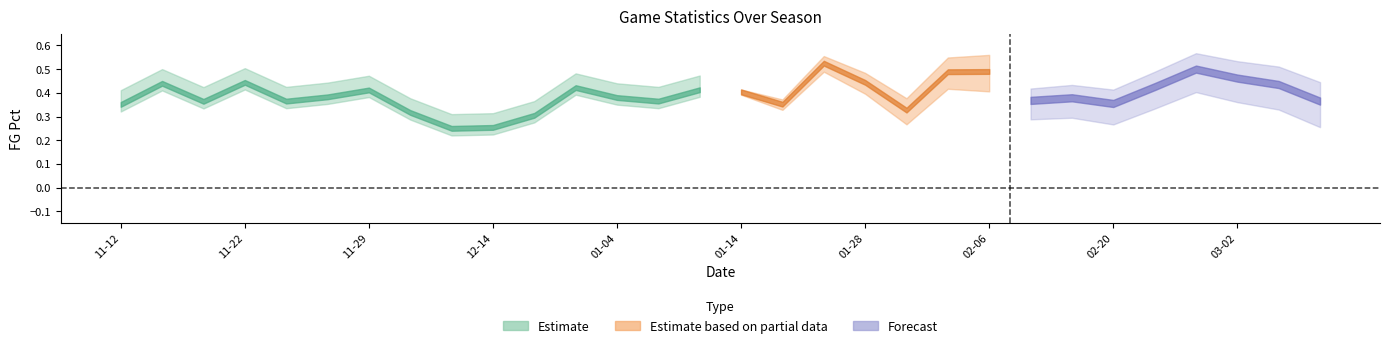

Between 2016-11-29 and 2017-02-25, which is larger?

2017-02-25